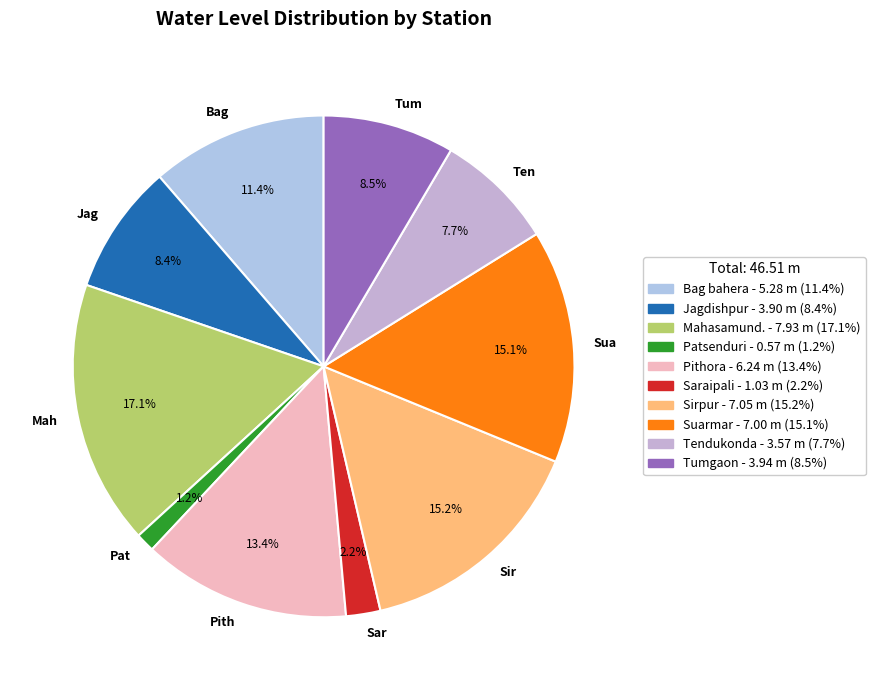

How many segments does this pie chart have?

10